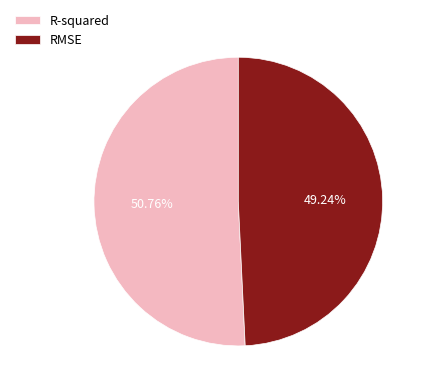

Which category has the biggest portion of the pie?

R-squared